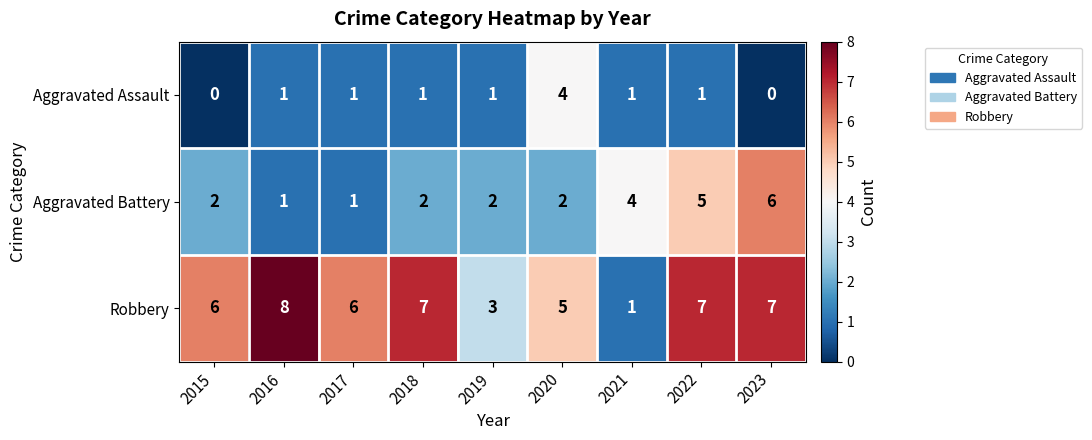

Rank the series by their average value, from lowest to highest.

Aggravated Assault, Aggravated Battery, Robbery